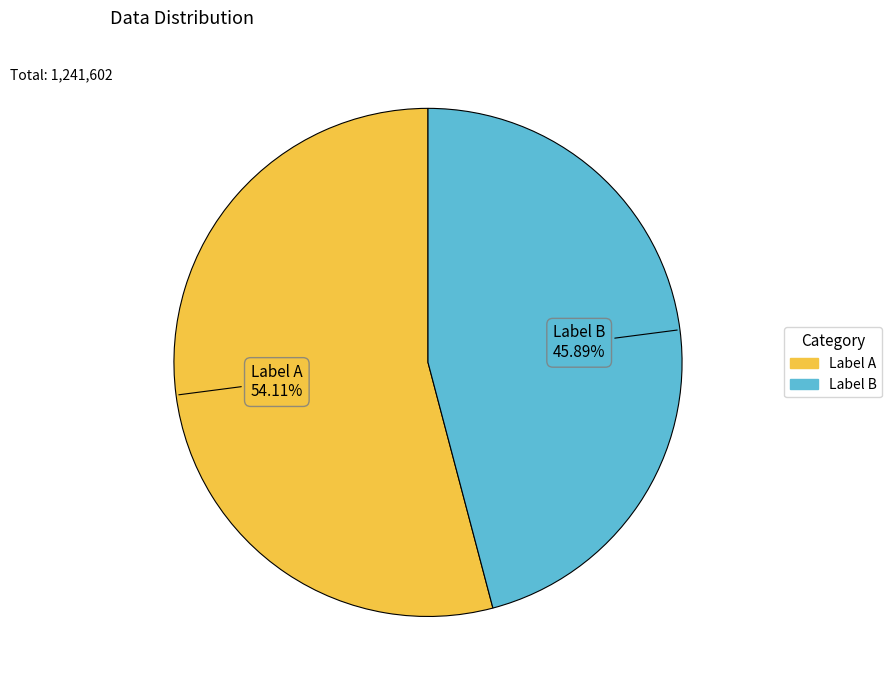

Count the number of slices in the pie.

2